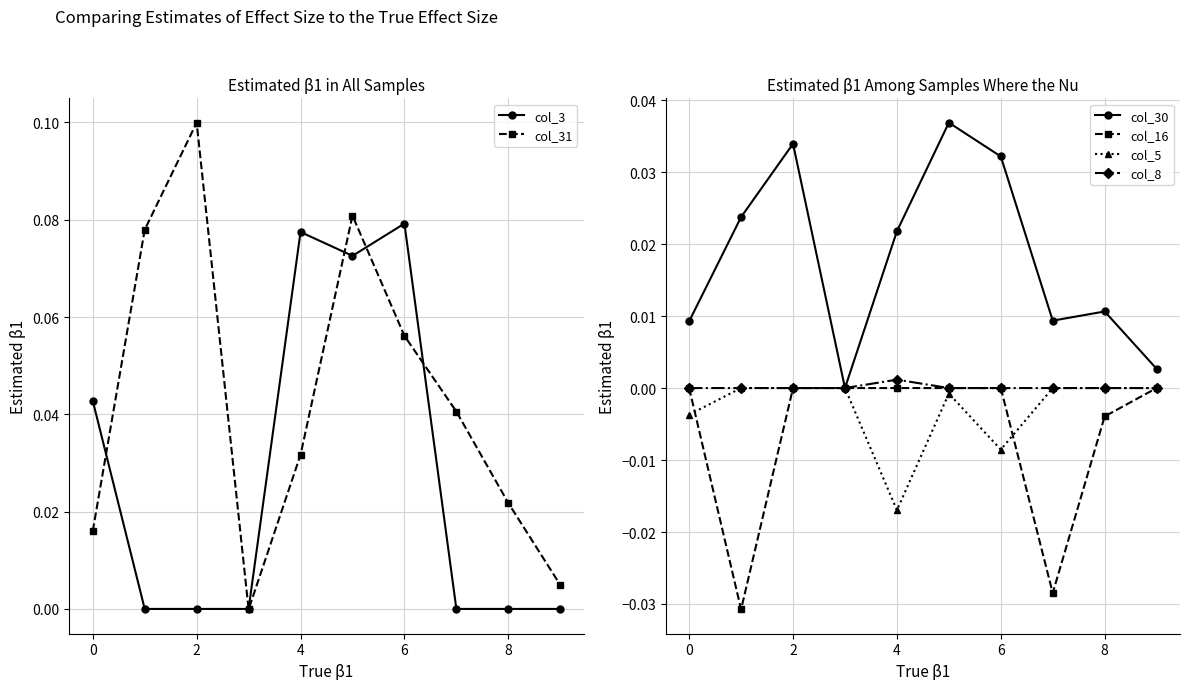

True or false: col_16 and col_8 intersect in this chart.

False